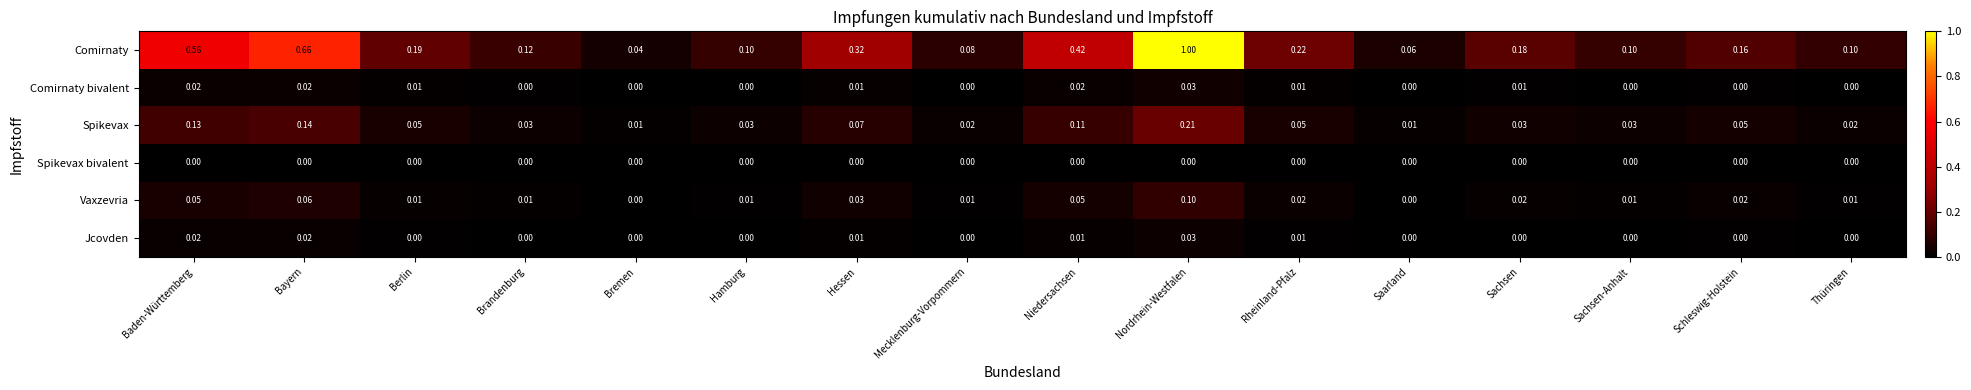

Which series has the largest total across all categories?

Comirnaty